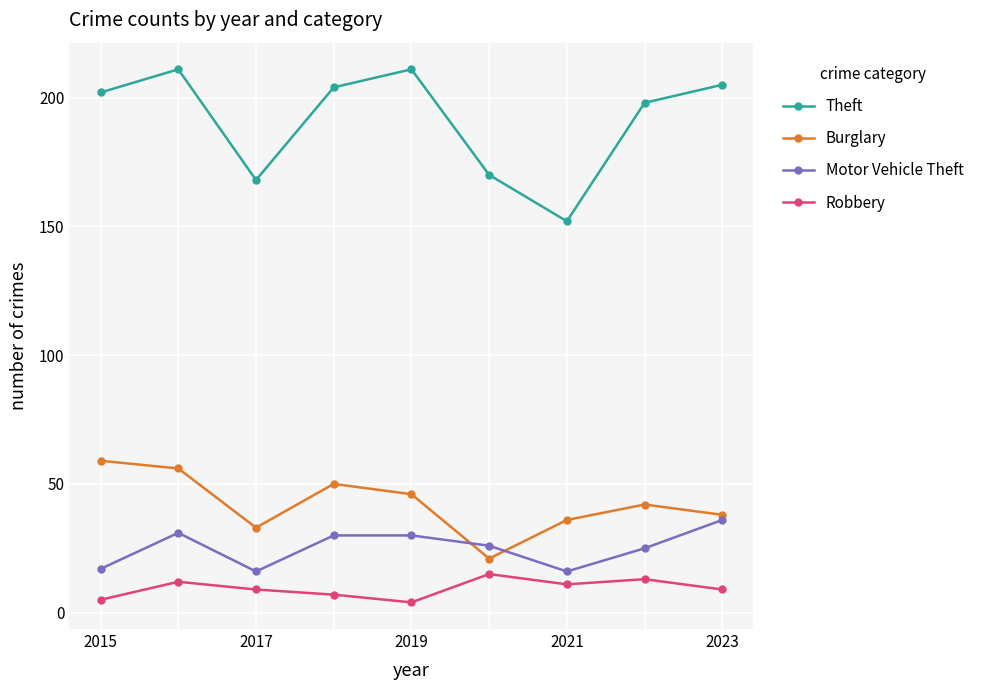

True or false: Motor Vehicle Theft and Robbery cross at least once.

False